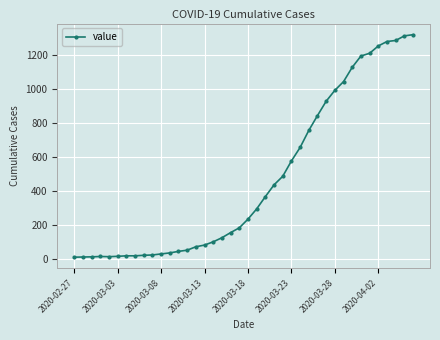

What is the greatest value displayed?

1317